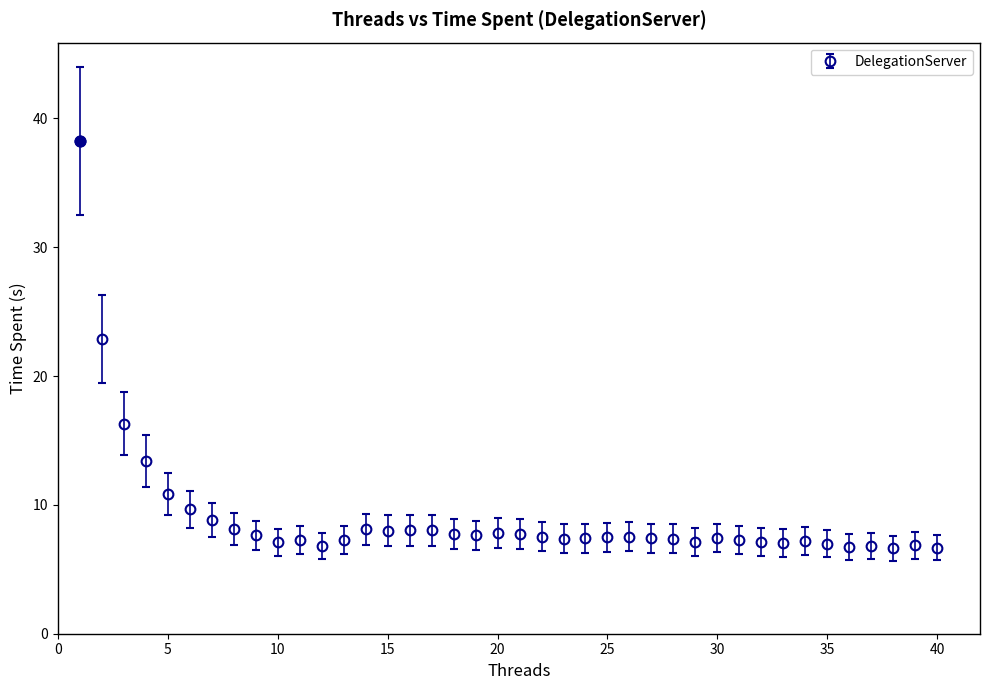

What is the minimum value shown in the chart?

6.6